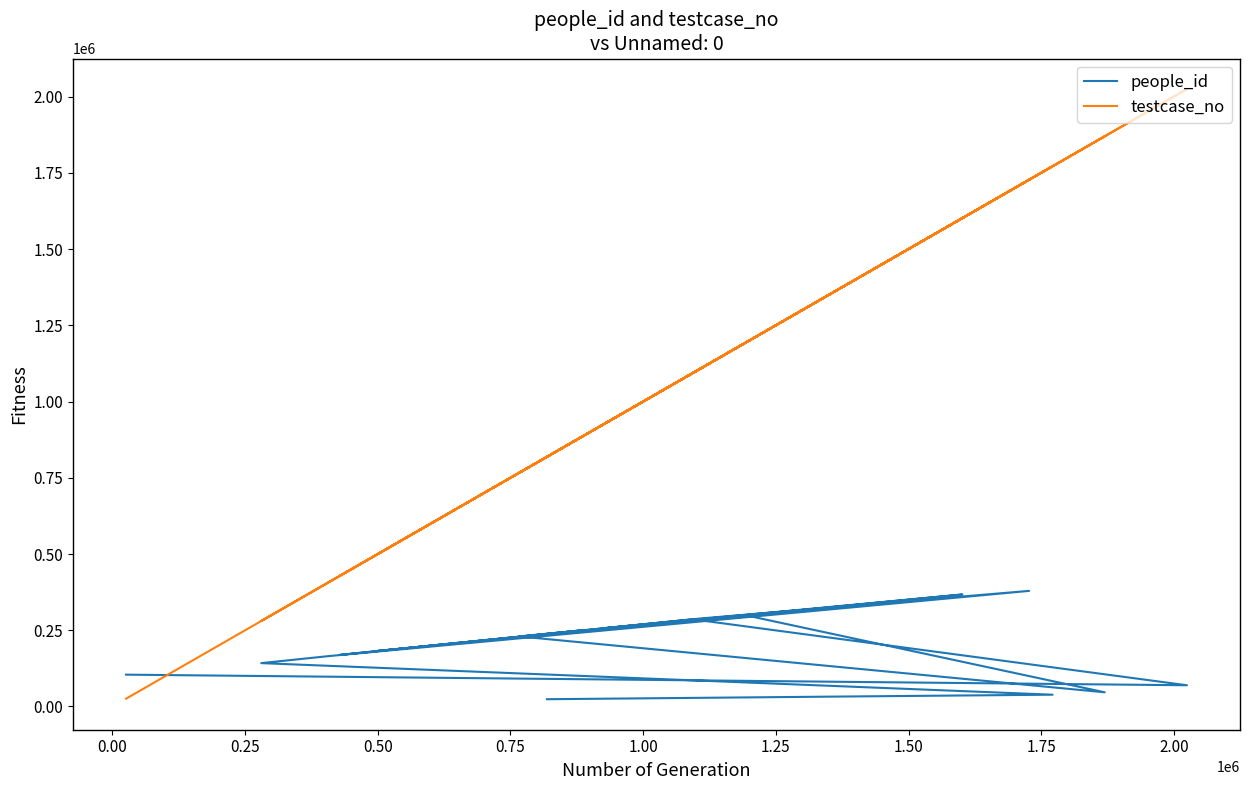

At which category does people_id reach its first local valley?

1.75